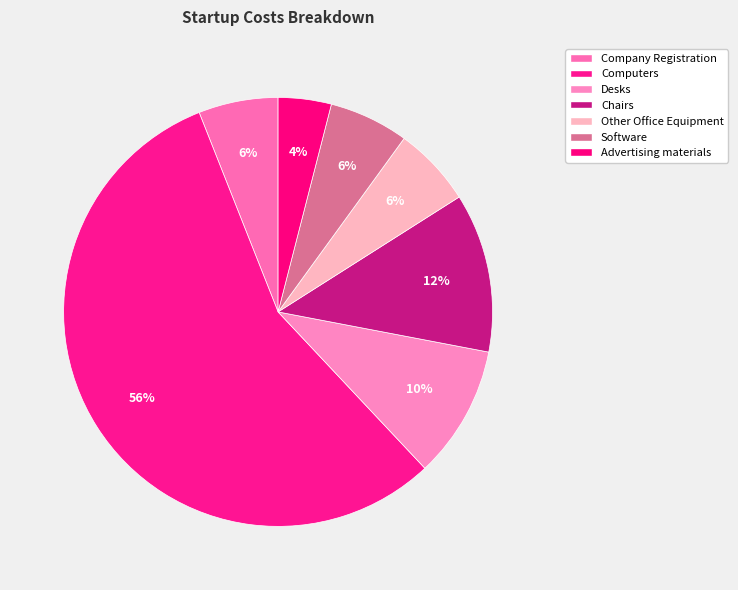

Rank the categories by value from lowest to highest.

Advertising materials, Company Registration, Other Office Equipment, Software, Desks, Chairs, Computers